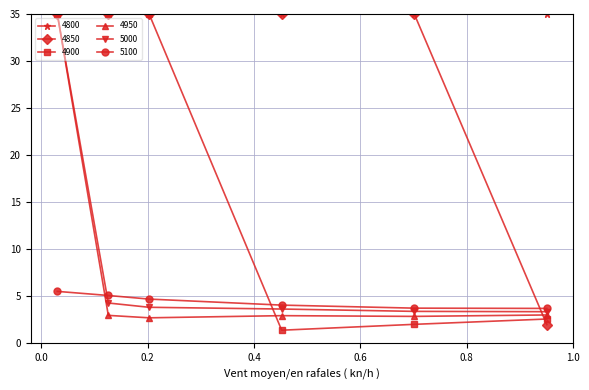

What is the value of the 5100 point at the 6th from the left?

3.7